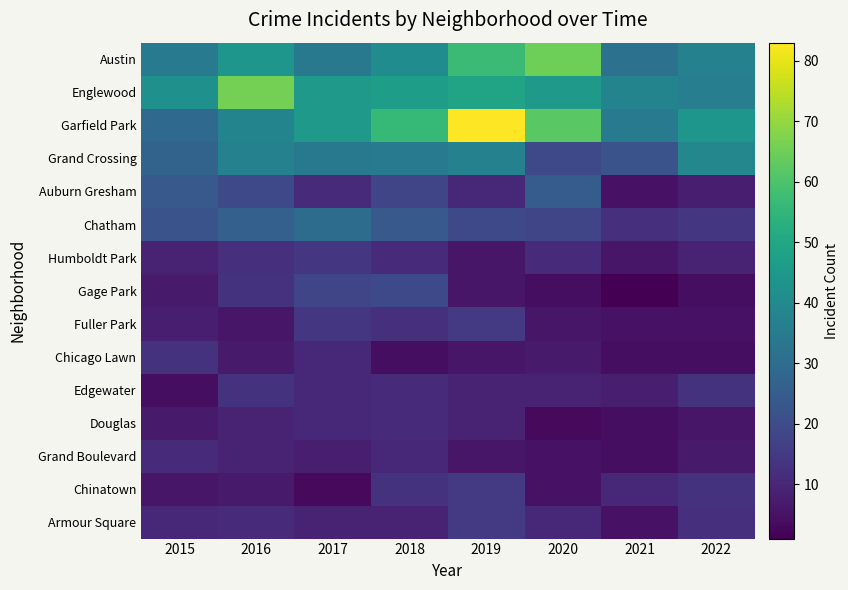

Count the number of categories in the chart.

8